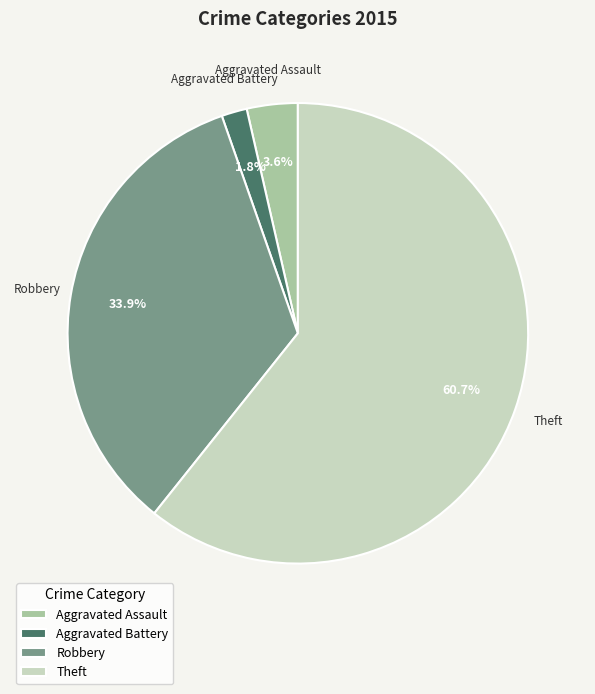

To the nearest percent, what portion does Aggravated Battery represent?

2%